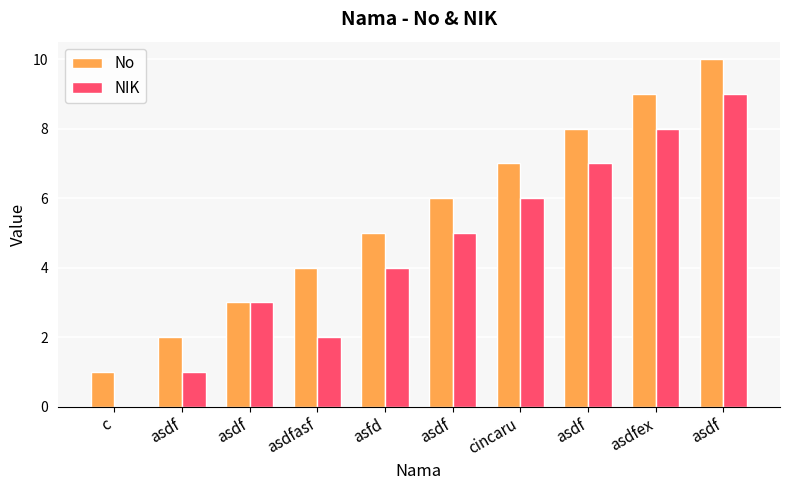

Reading left to right, extract all data points from this chart.

No: 1	2	3	4	5	6	7	8	9	10
NIK: 0	1	3	2	4	5	6	7	8	9